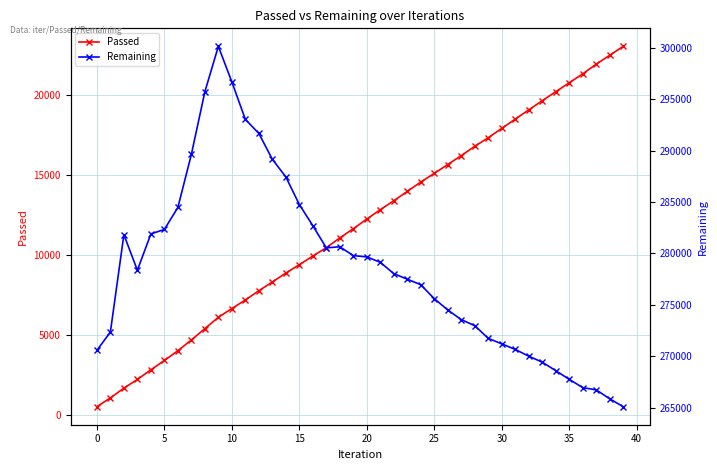

Reading right to left, list all the values displayed in this chart.

Passed: 23051	22491	21939	21333	20774	20217	19657	19080	18507	17926	17345	16807	16228	15669	15117	14576	13991	13406	12847	12261	11658	11086	10476	9950	9413	8890	8329	7786	7206	6674	6125	5420	4709	4039	3429	2847	2244	1701	1093	542
Remaining: 265096	265863	266735	266953	267757	268600	269428	270012	270666	271209	271745	272978	273566	274505	275606	276960	277501	278039	279142	279670	279794	280653	280549	282705	284765	287451	289165	291681	293047	296692	300151	295728	289635	284477	282337	281907	278370	281833	272362	270576